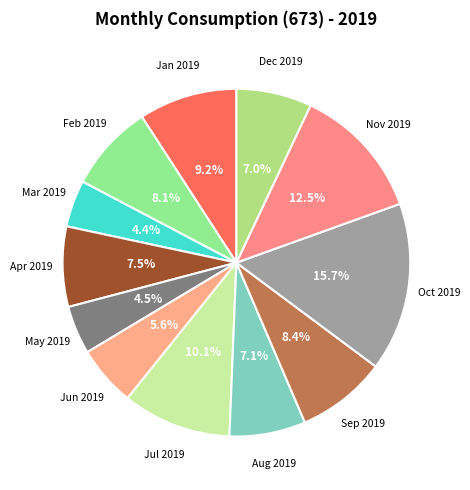

Is there a majority slice in this chart?

No